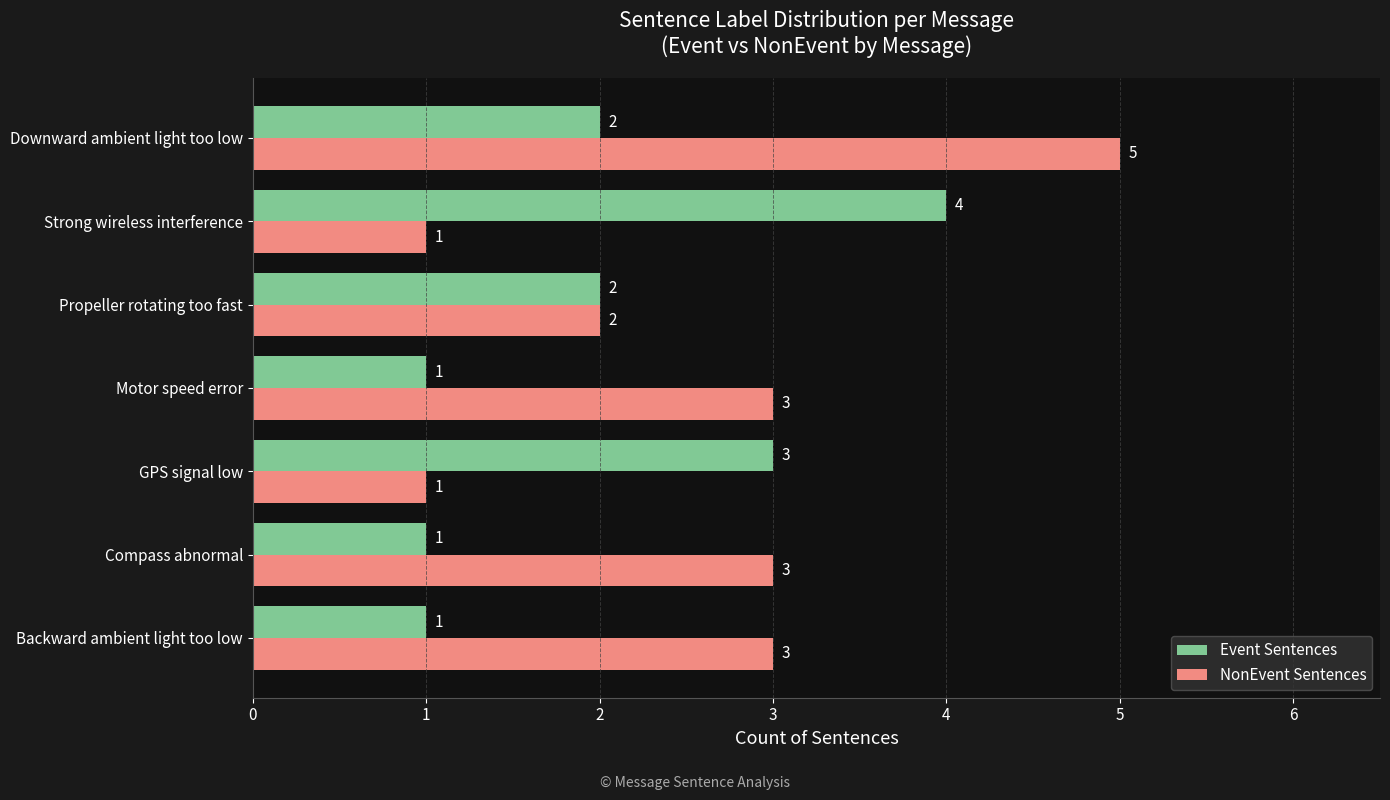

Count the Event Sentences values in the range 1 to 3.

6